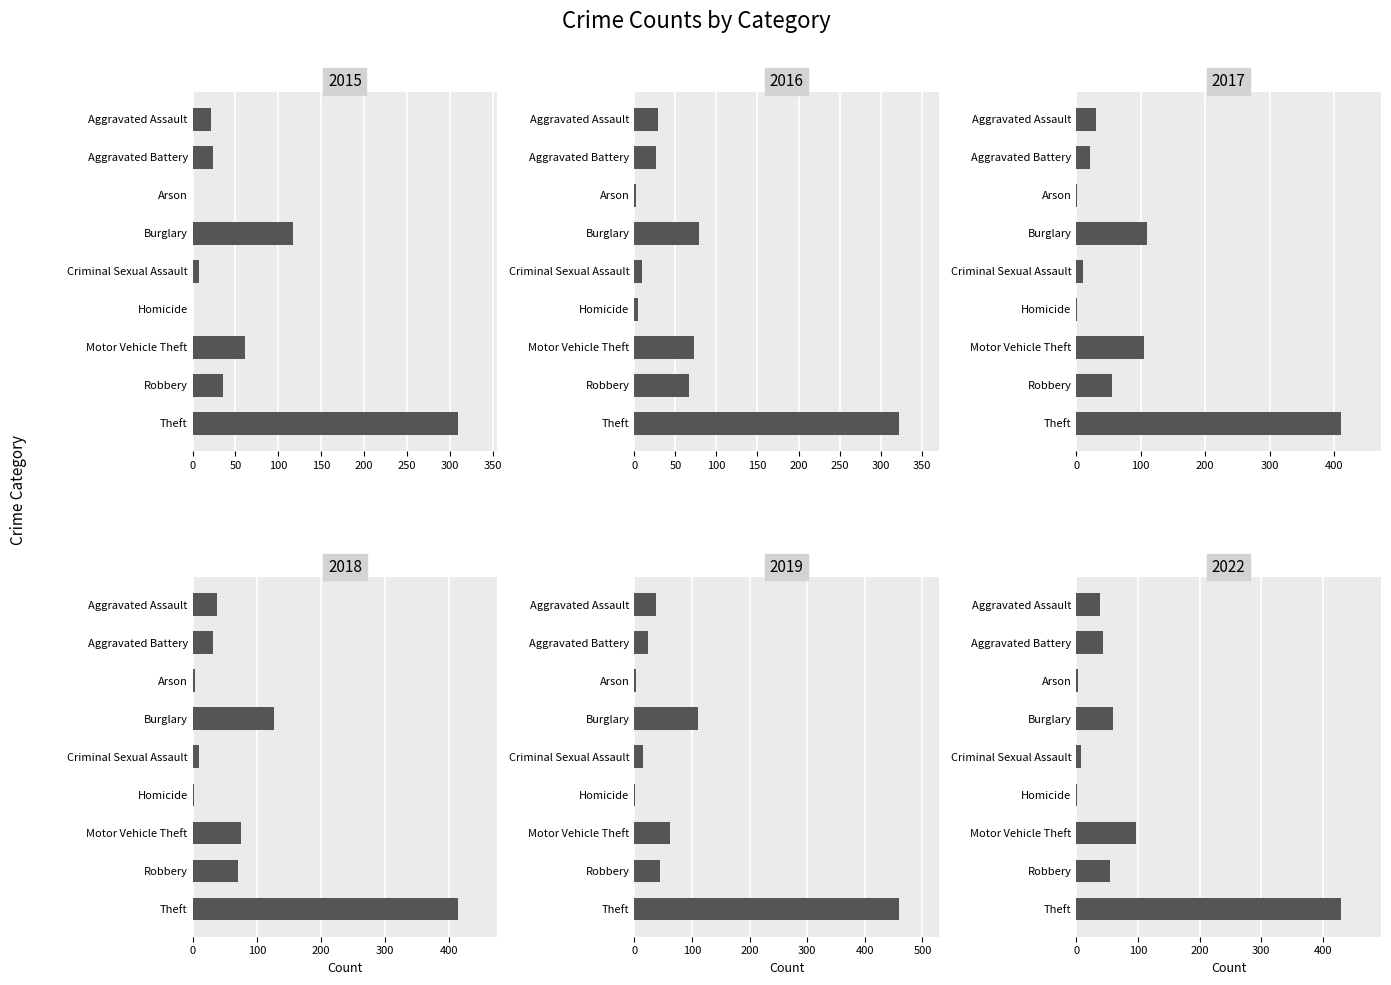

Is the value of 2015 at Criminal Sexual Assault greater than the value of 2022 at Aggravated Assault?

No